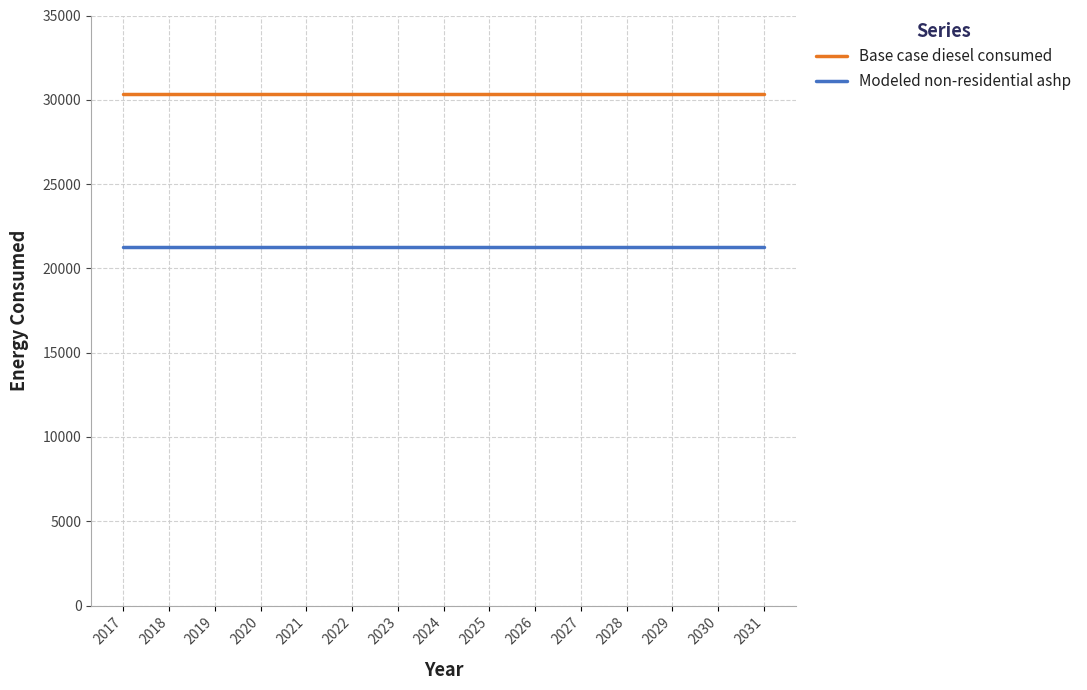

At 2026, list the series in order from largest to smallest.

Base case diesel consumed, Modeled non-residential ashp